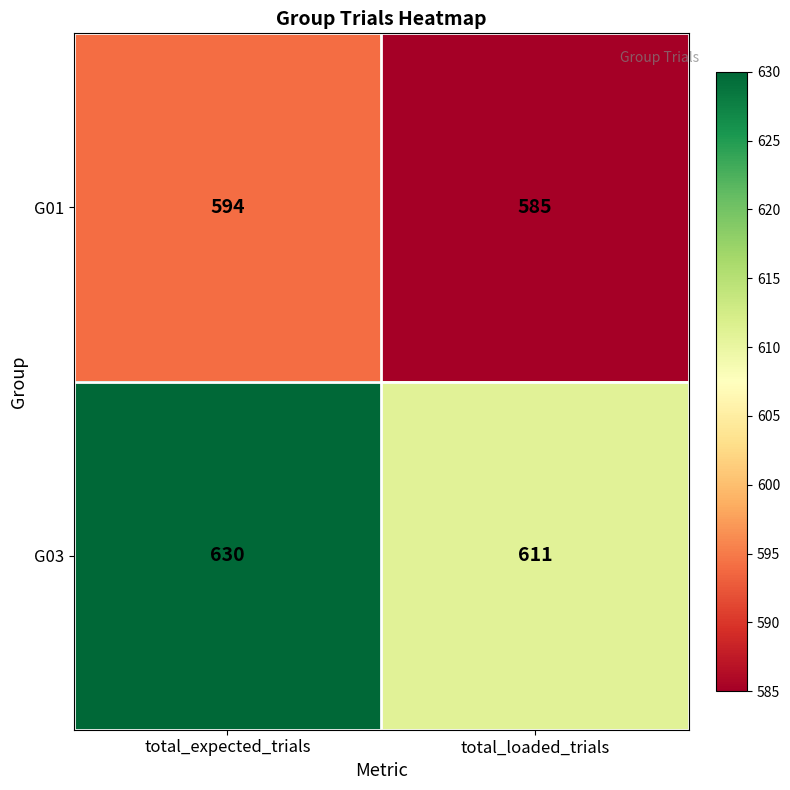

Rank the series by their average value, from lowest to highest.

G01, G03